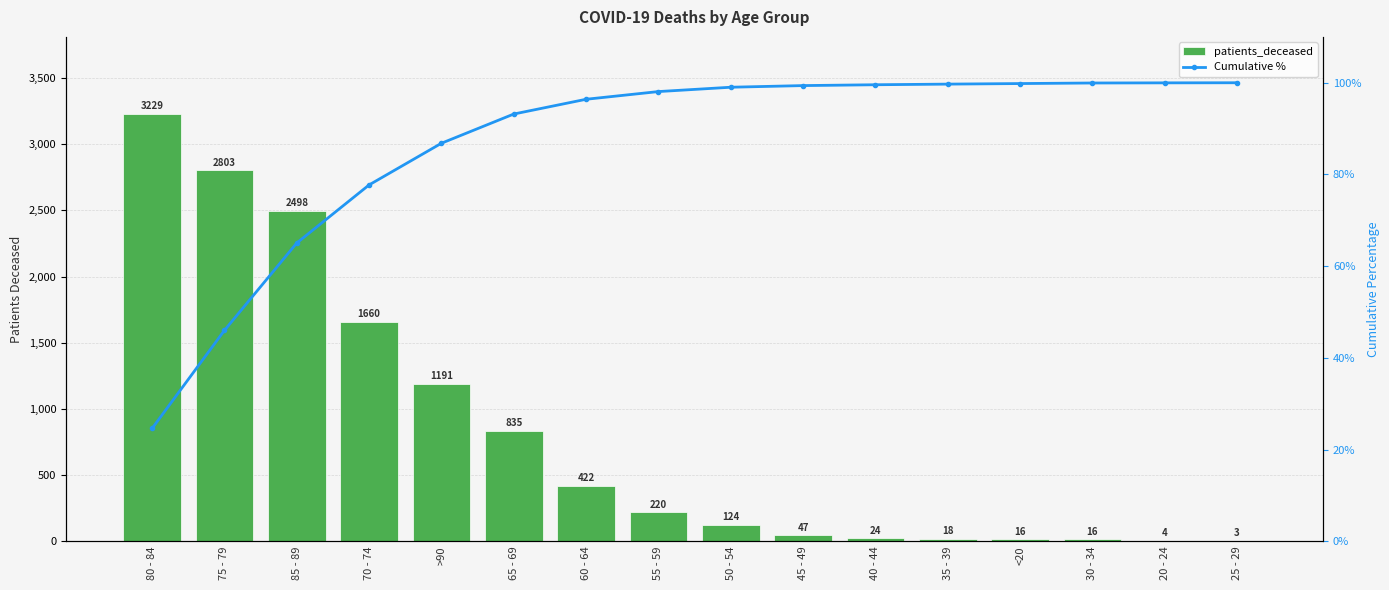

Reading left to right, list all the values displayed in this chart.

patients_deceased: 3229.0	2803.0	2498.0	1660.0	1191.0	835.0	422.0	220.0	124.0	47.0	24.0	18.0	16.0	16.0	4.0	3.0
Cumulative %: 24.6	46.0	65.1	77.7	86.8	93.2	96.4	98.1	99.0	99.4	99.6	99.7	99.8	99.9	100.0	100.0